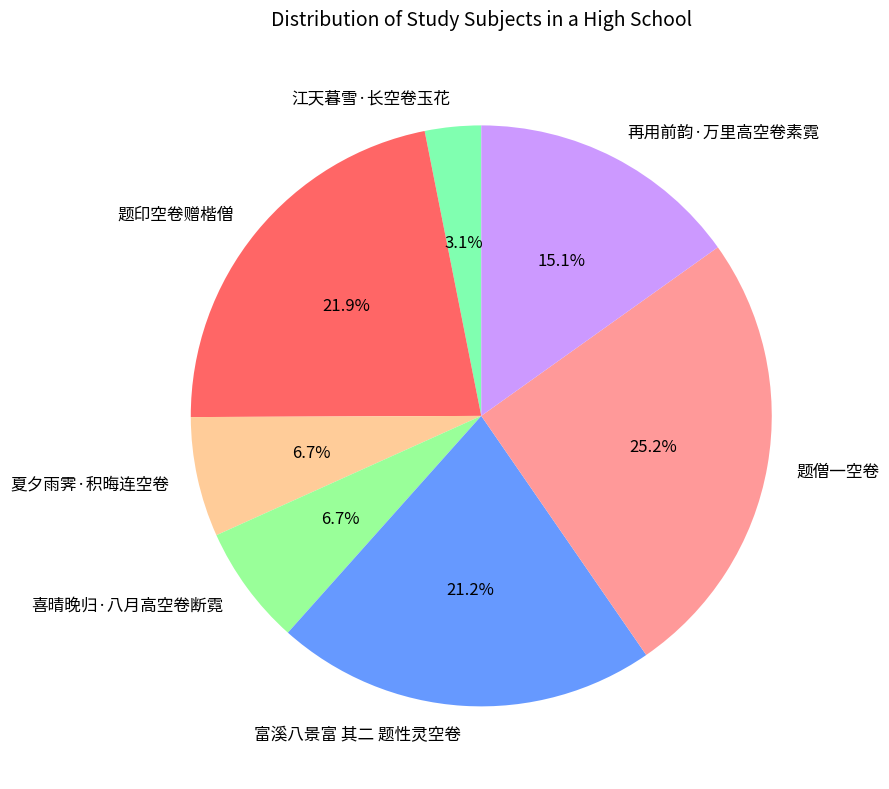

Which category has the smallest portion of the pie?

江天暮雪·长空卷玉花